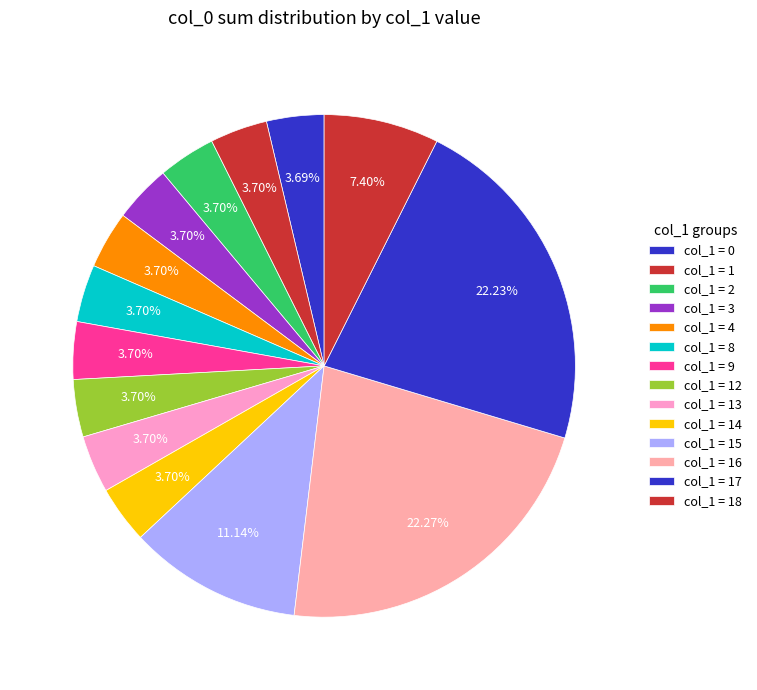

How many segments does this pie chart have?

14